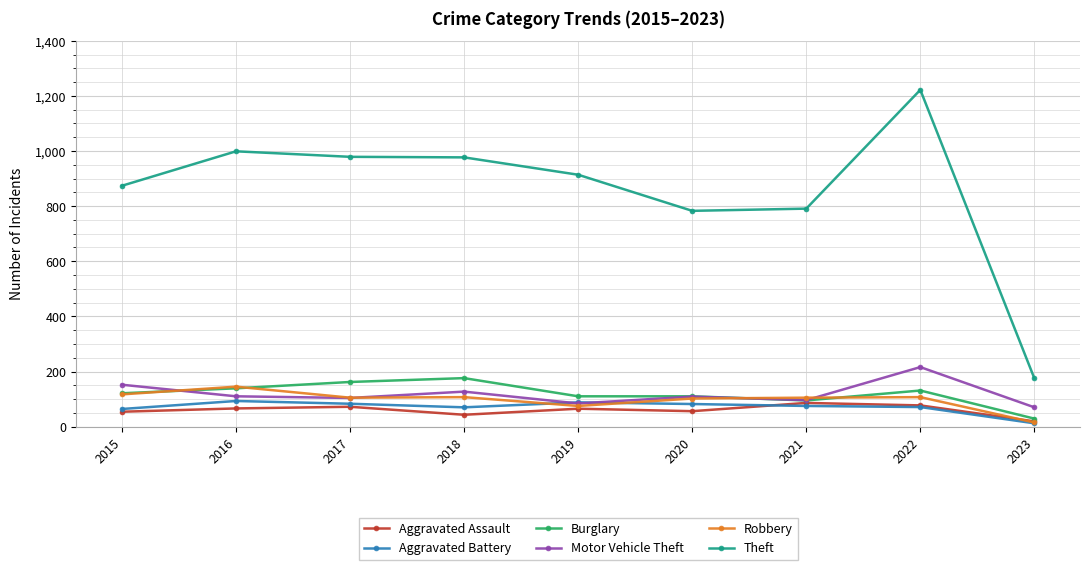

Does the chart display data point markers on the line(s)?

Yes